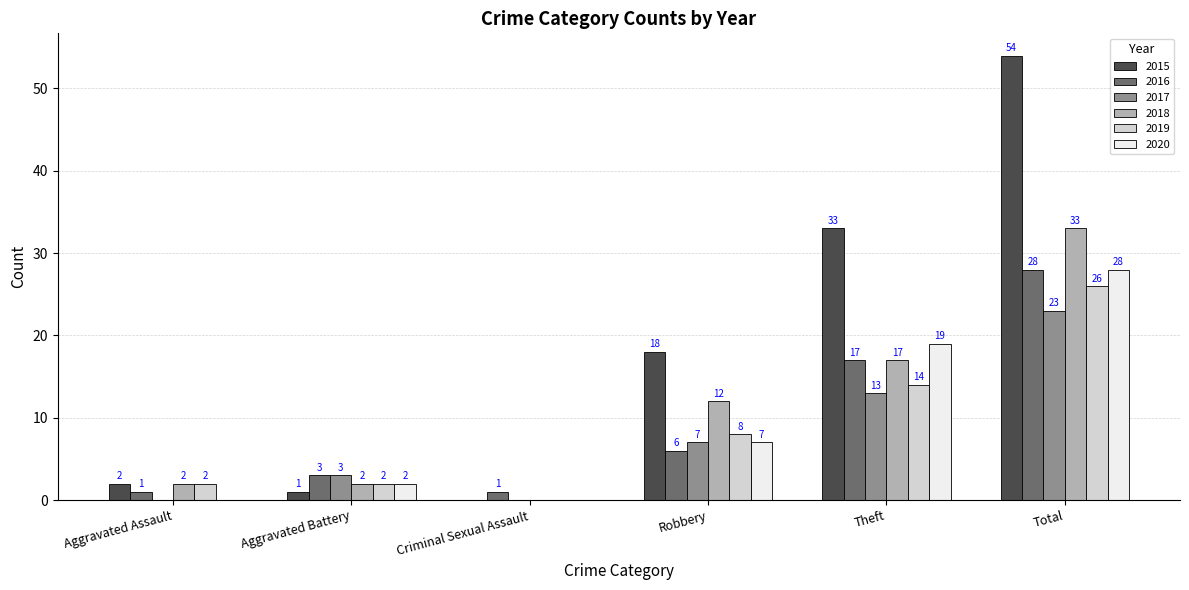

Are the bars horizontal?

No